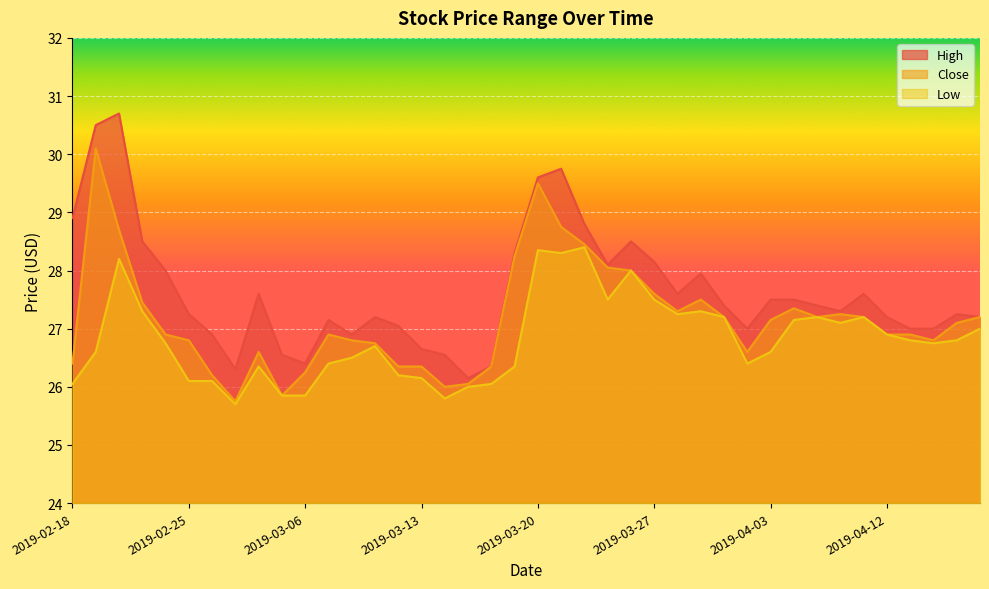

Where is the first local maximum for High?

2019-02-20